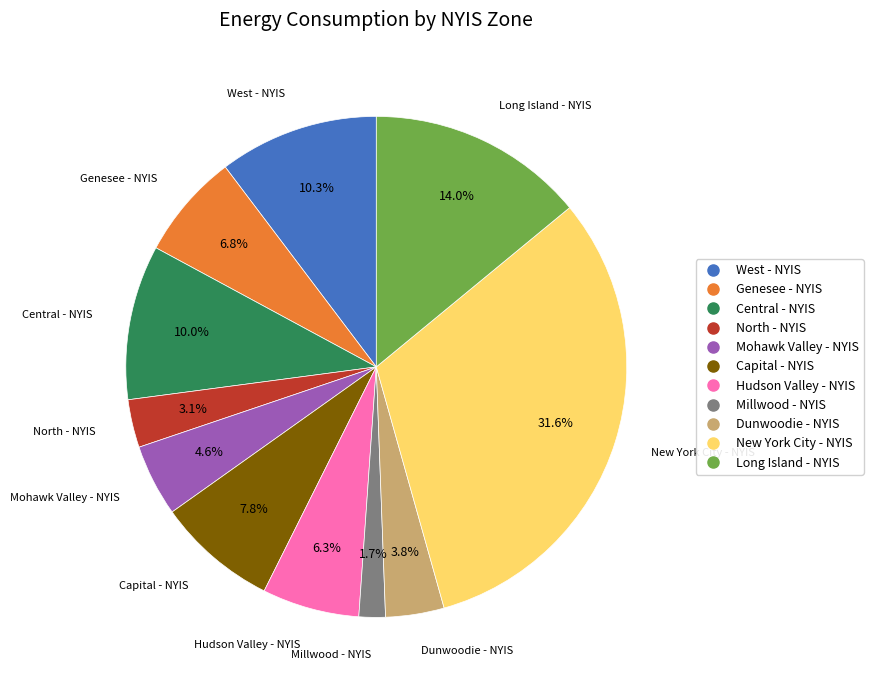

To the nearest percent, what percentage of the pie is Mohawk Valley - NYIS?

5%